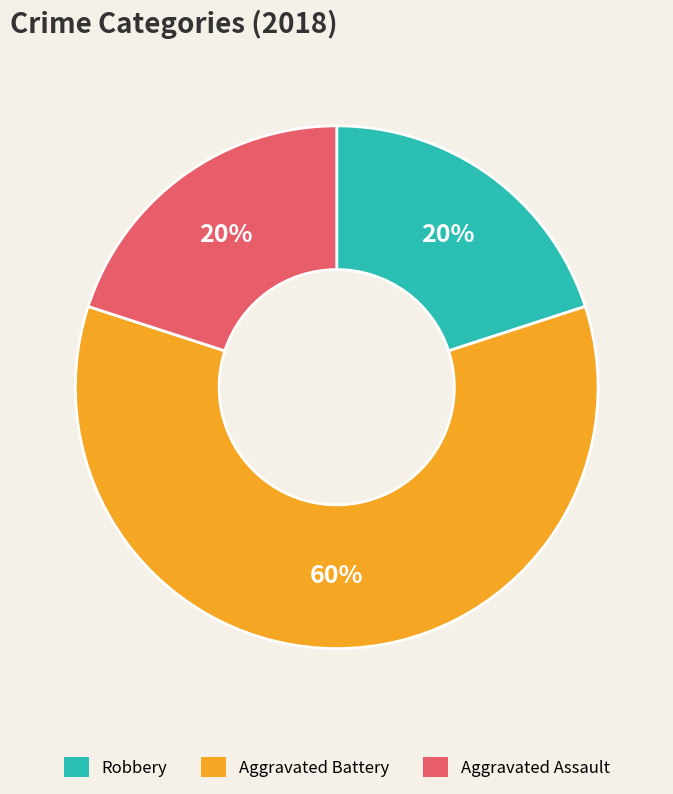

True or false: Aggravated Assault accounts for 11% of the total.

False